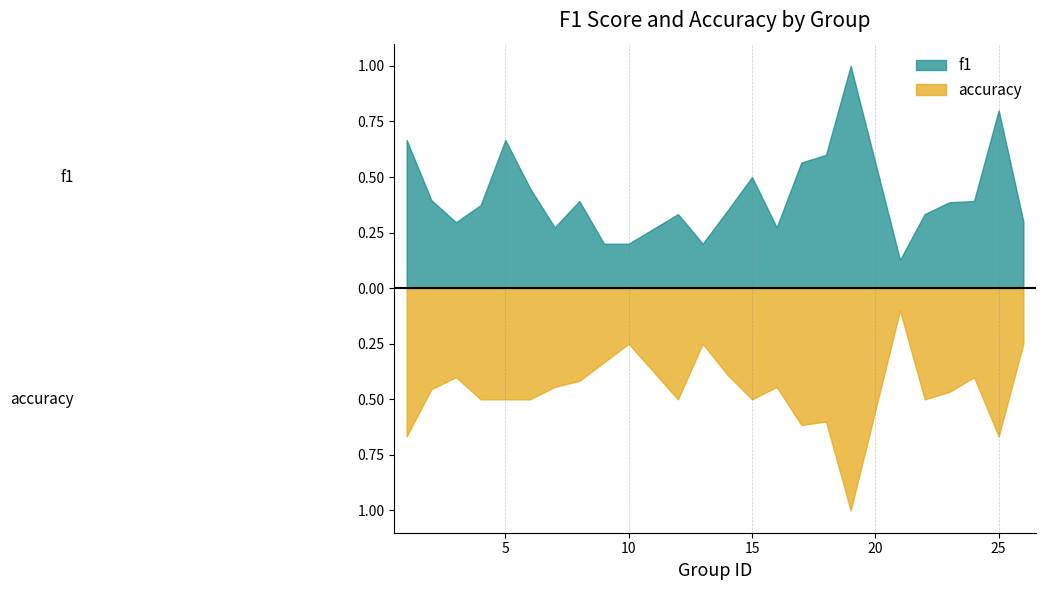

Is it true that f1 equals 0.4 at 26?

False